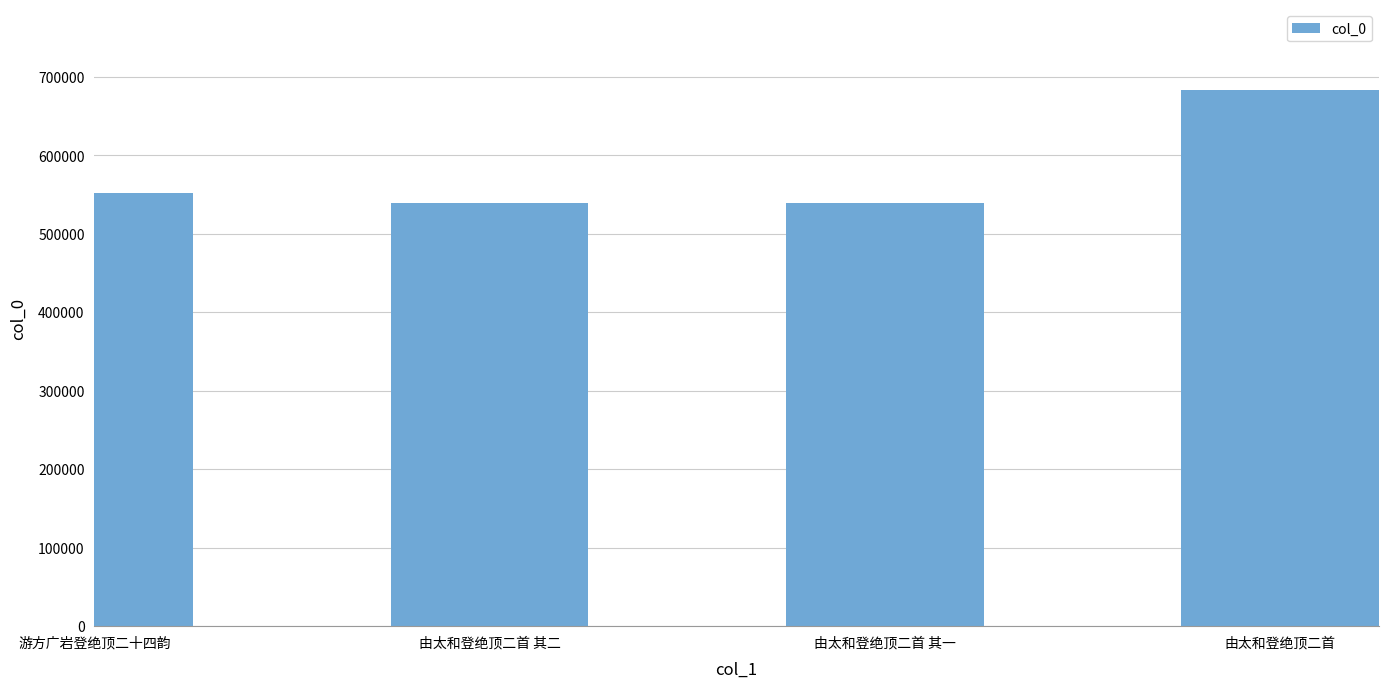

What is the difference between the values at 游方广岩登绝顶二十四韵 and 由太和登绝顶二首 其二?

12256